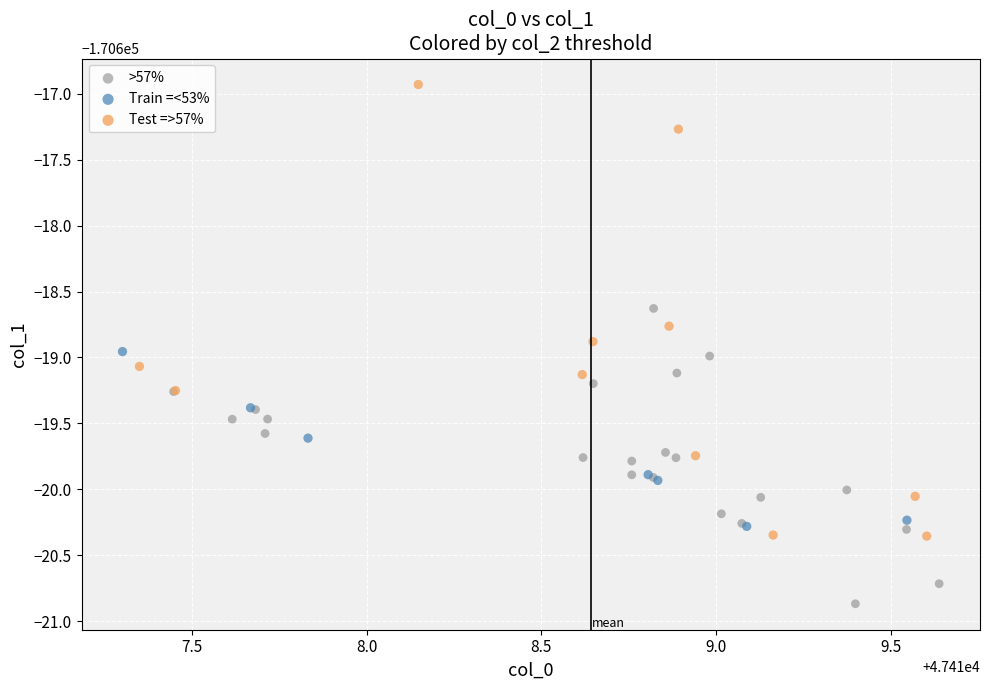

Which series contains the lowest Y value?

>57%